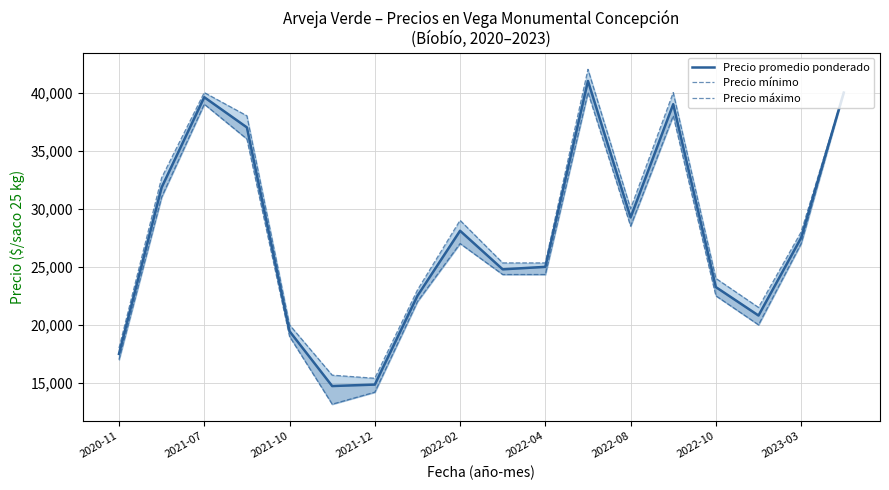

How many values in the Precio máximo series are below 28000?

9